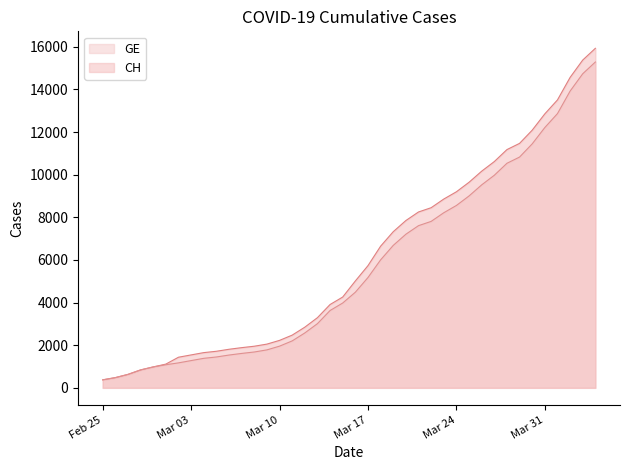

How many lines are shown in the chart?

2